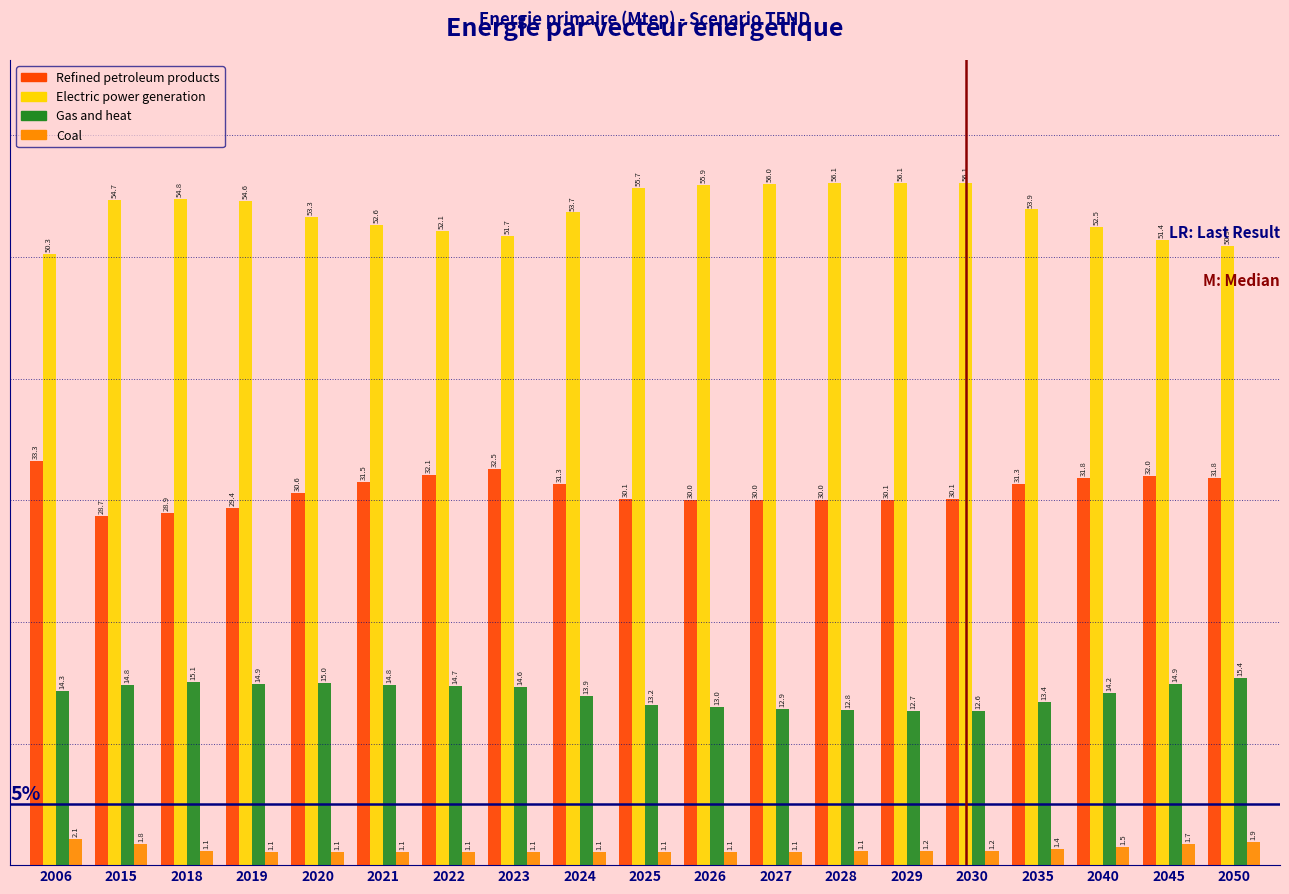

Reading left to right, transcribe all the data shown in this chart.

Refined petroleum products: 33.3	28.7	28.9	29.4	30.6	31.5	32.1	32.5	31.3	30.1	30.0	30.0	30.0	30.1	30.1	31.3	31.8	32.0	31.8
Electric power generation: 50.3	54.7	54.8	54.6	53.3	52.6	52.1	51.7	53.7	55.7	55.9	56.0	56.1	56.1	56.1	53.9	52.5	51.4	50.9
Gas and heat: 14.3	14.8	15.1	14.9	15.0	14.8	14.7	14.6	13.9	13.2	13.0	12.9	12.8	12.7	12.6	13.4	14.2	14.9	15.4
Coal: 2.1	1.8	1.1	1.1	1.1	1.1	1.1	1.1	1.1	1.1	1.1	1.1	1.1	1.2	1.2	1.4	1.5	1.7	1.9